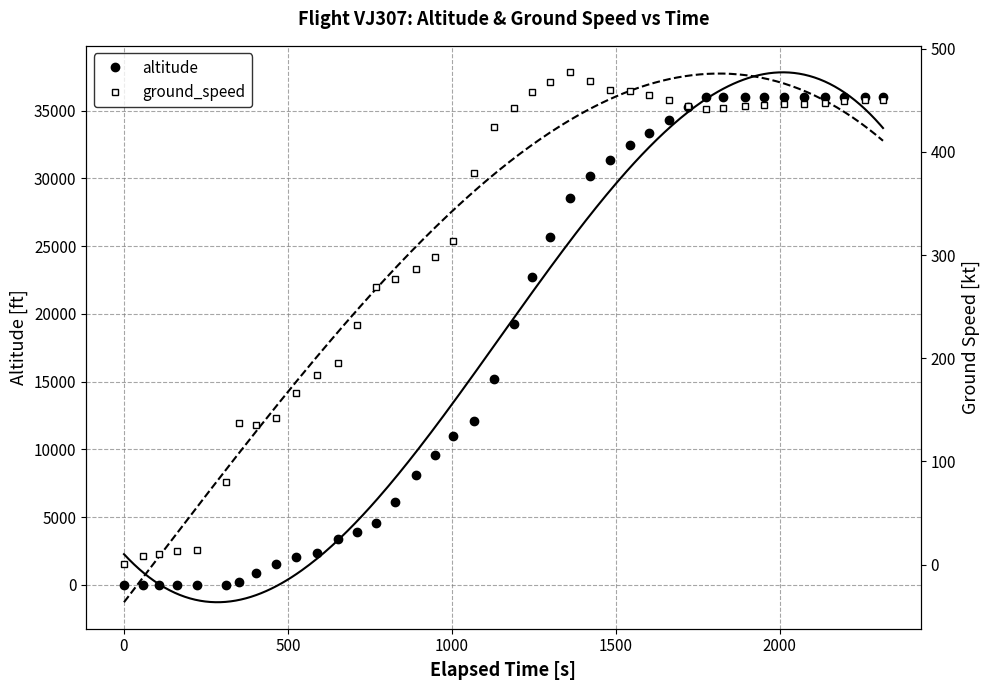

What is the maximum value for altitude?

36025